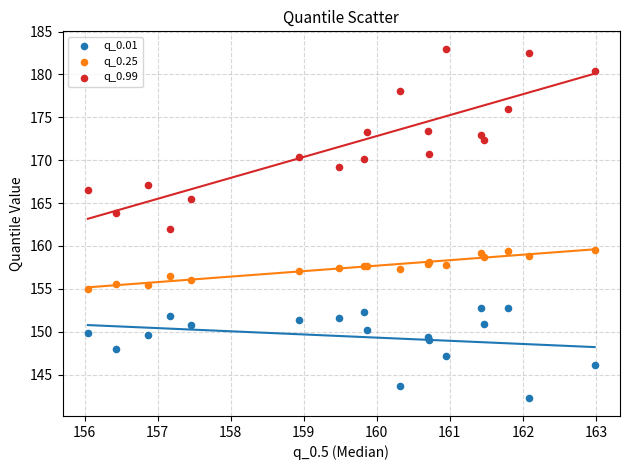

What are all the series names shown in the legend?

q_0.01, q_0.25, q_0.99